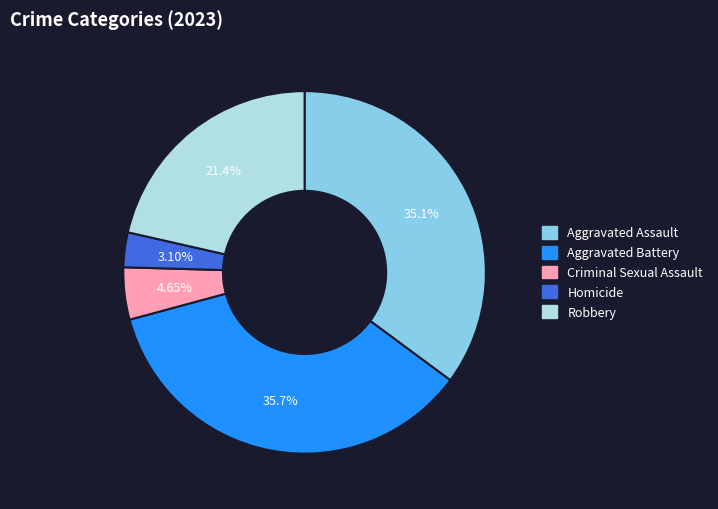

To the nearest percent, what percentage of the pie is Homicide?

3%